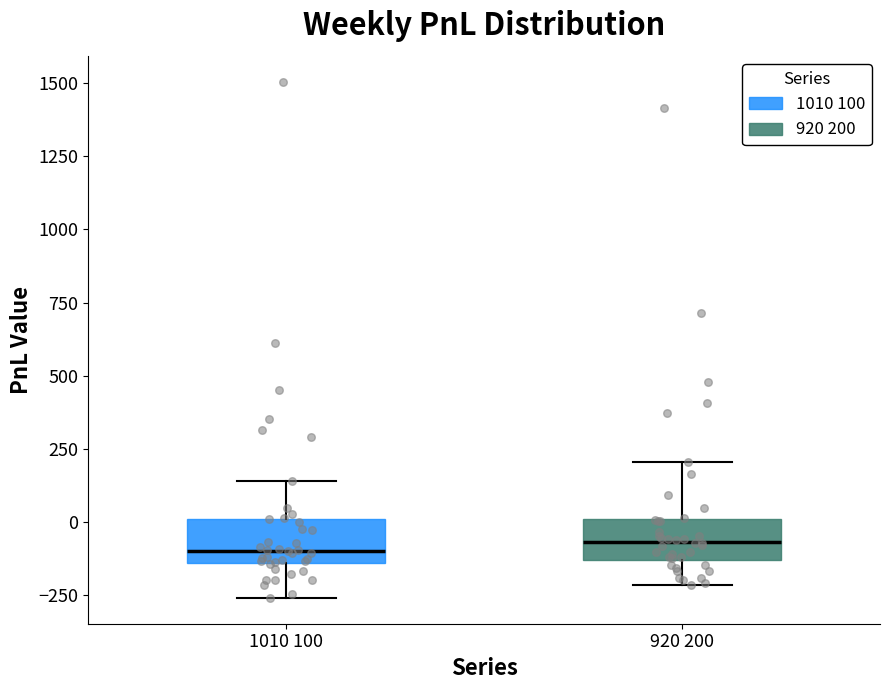

Reading left to right, transcribe this box plot: for each box, give where its median line is, the range the box spans, and where its two whiskers end, as read against the y-axis. The values are not printed on the chart, so give them approximately, as read against the axis.

1010 100: median -100, box -150 to 0, whiskers -250 to 150
920 200: median -50, box -150 to 0, whiskers -200 to 200